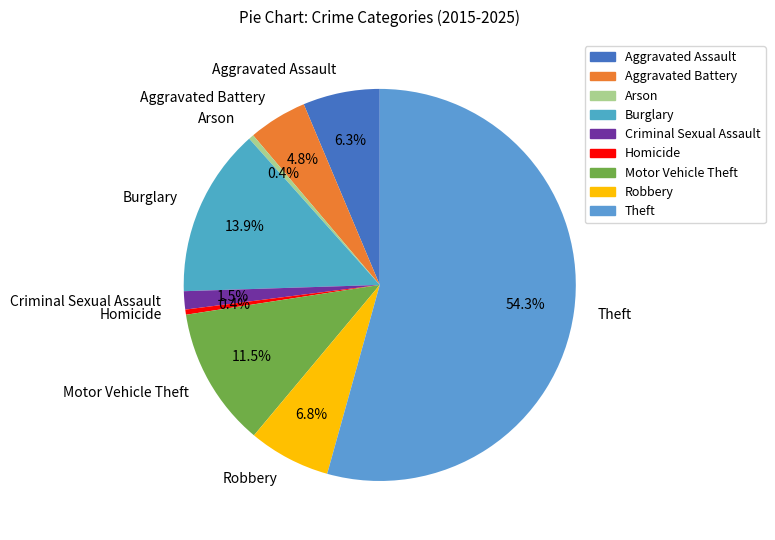

Does Theft represent more than half of the total?

Yes